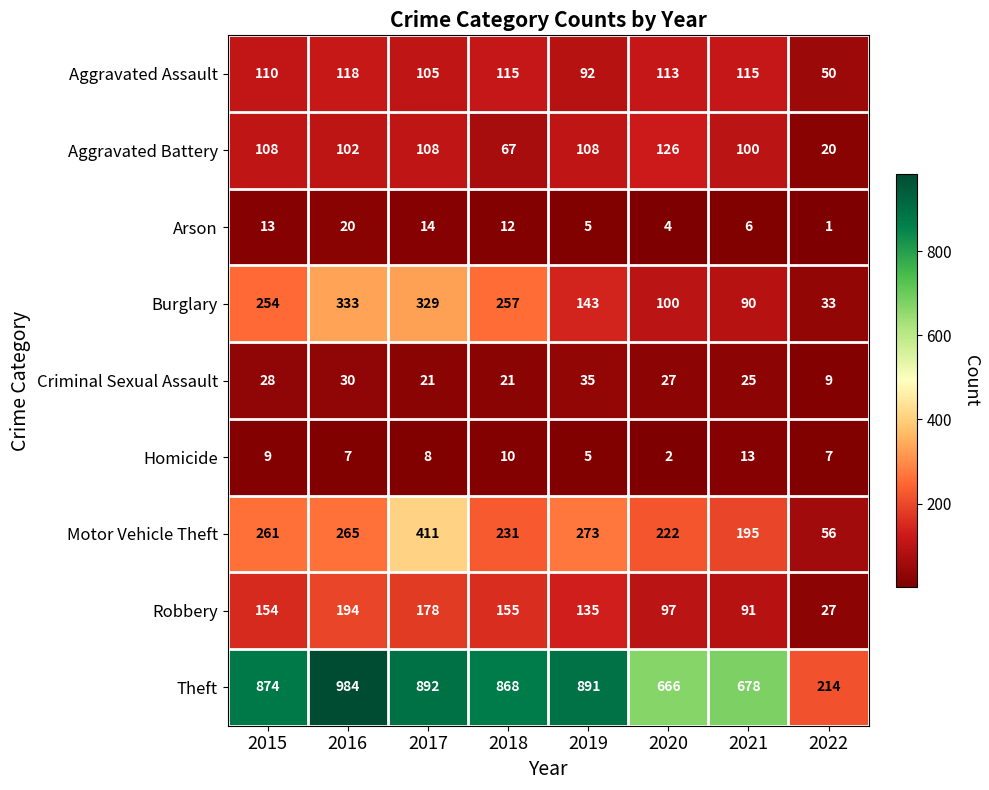

Rank the series at 2016 from lowest to highest value.

Homicide, Arson, Criminal Sexual Assault, Aggravated Battery, Aggravated Assault, Robbery, Motor Vehicle Theft, Burglary, Theft